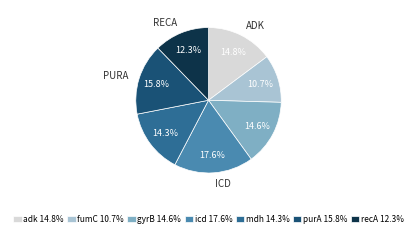

Does any single category account for the majority?

No